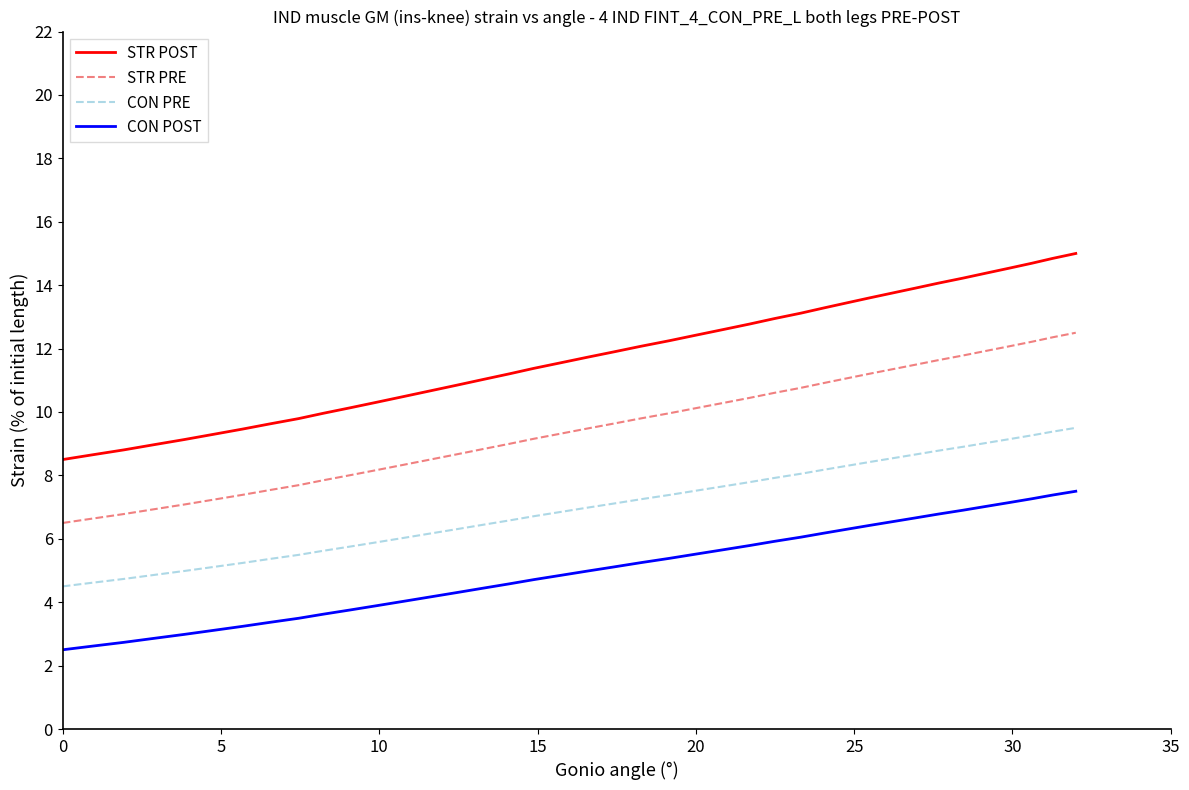

Does the chart display data point markers on the line(s)?

No